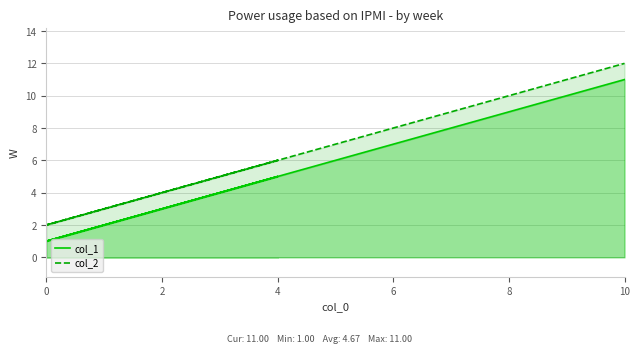

How many lines are shown in the chart?

2